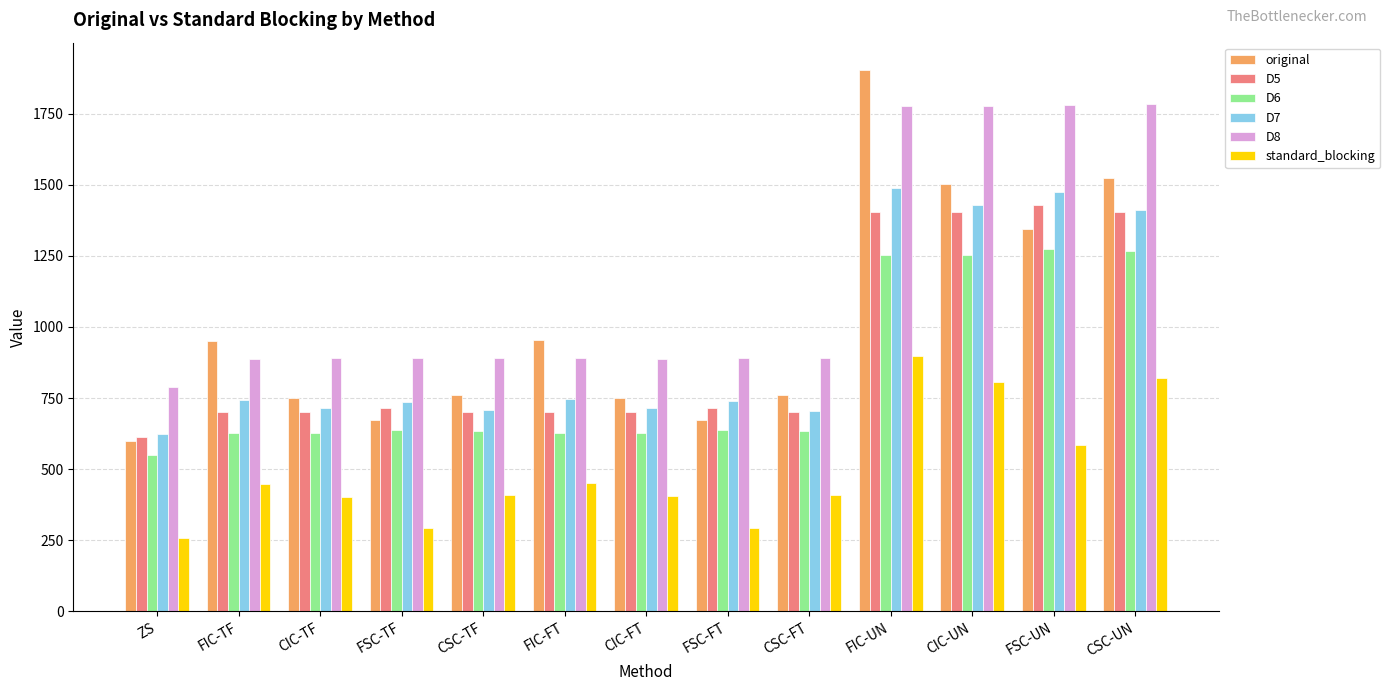

Which category has the highest value across all series?

FIC-UN